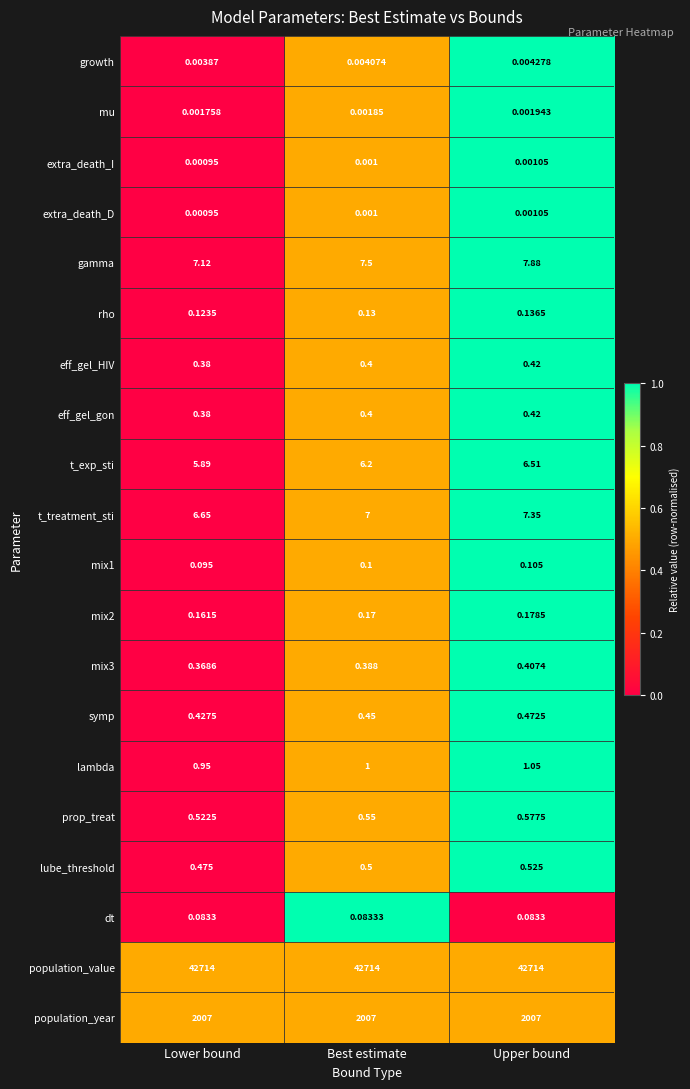

Which series has the largest total across all categories?

population_value